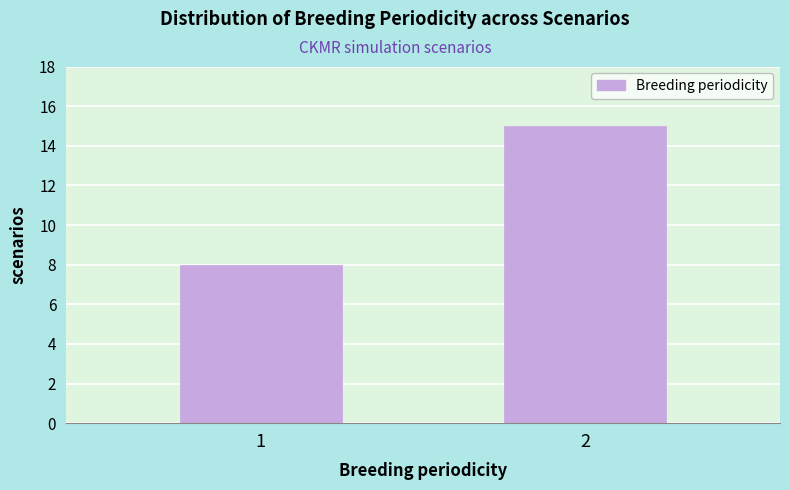

Reading left to right, list all the values displayed in this chart.

8	15